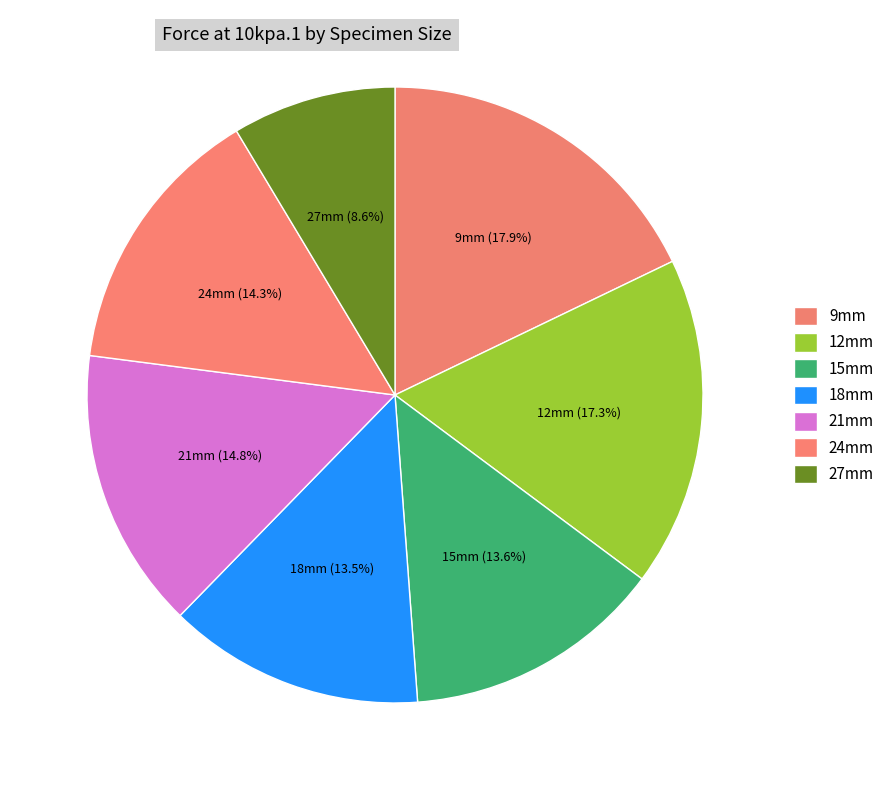

Does 21mm represent more than half of the total?

No